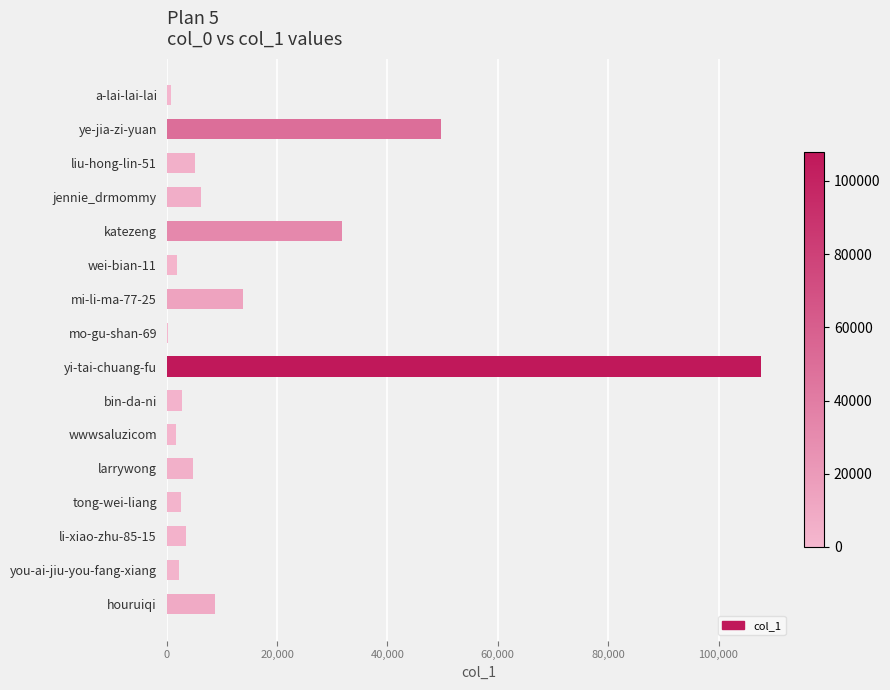

What is the sum of all values?

243455